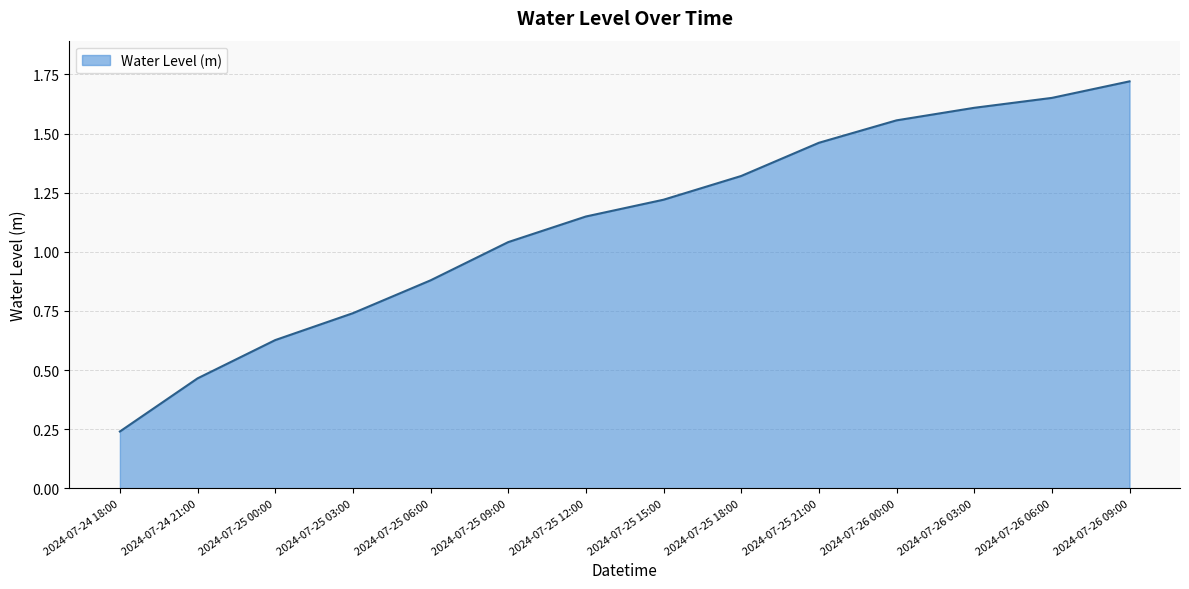

The value at 2024-07-24 21:00 is 0.3. True or false?

False